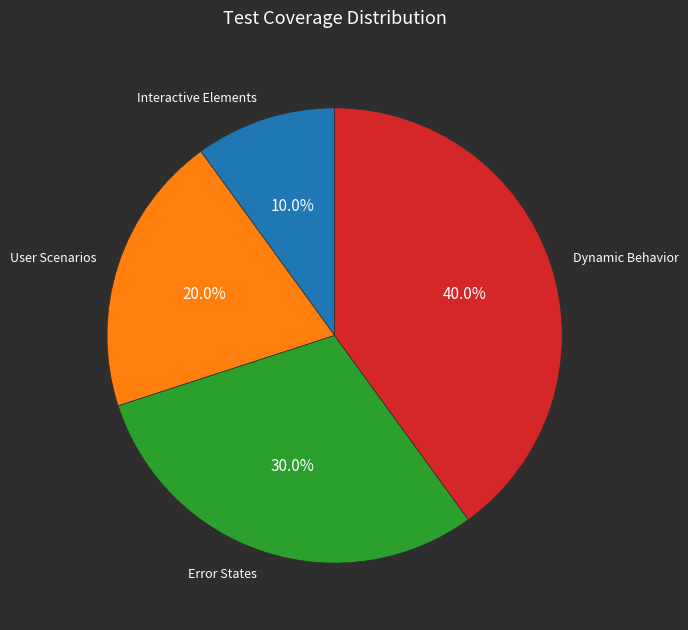

To the nearest percent, what portion does User Scenarios represent?

20%